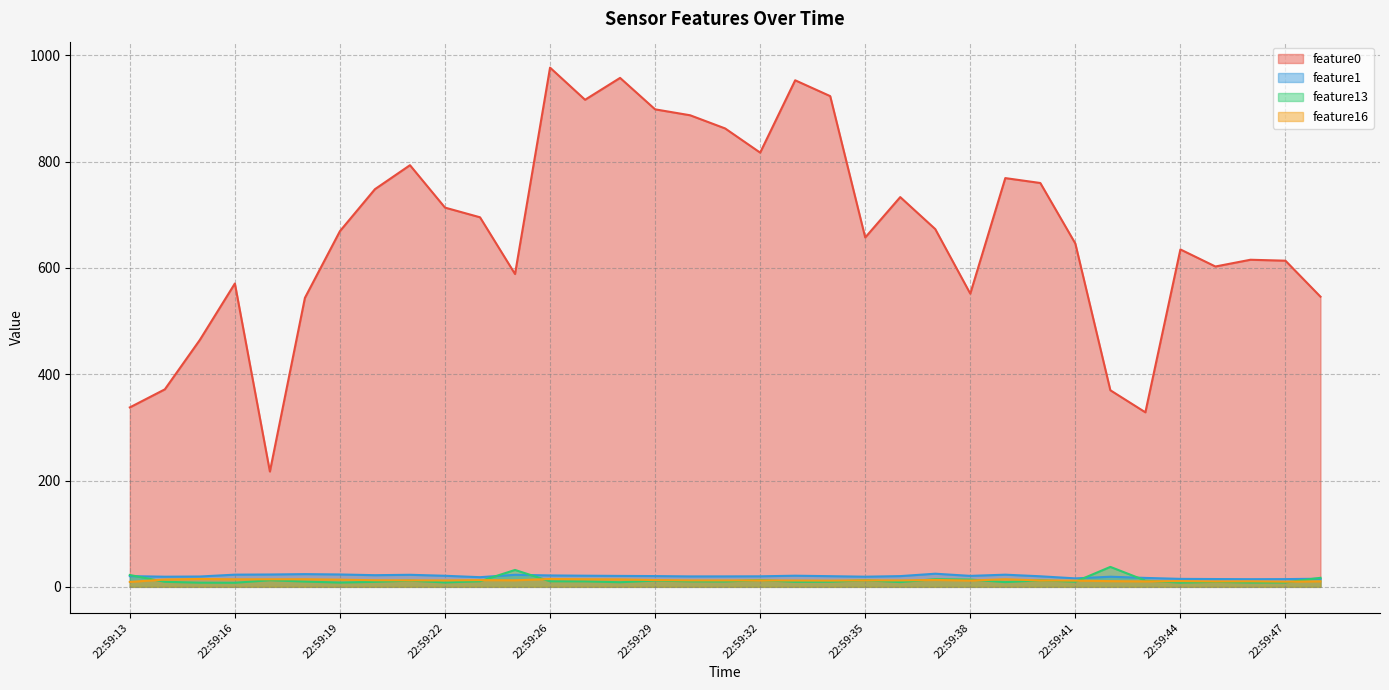

True or false: feature1 has a value of 14.4 at 22:59:46.

True